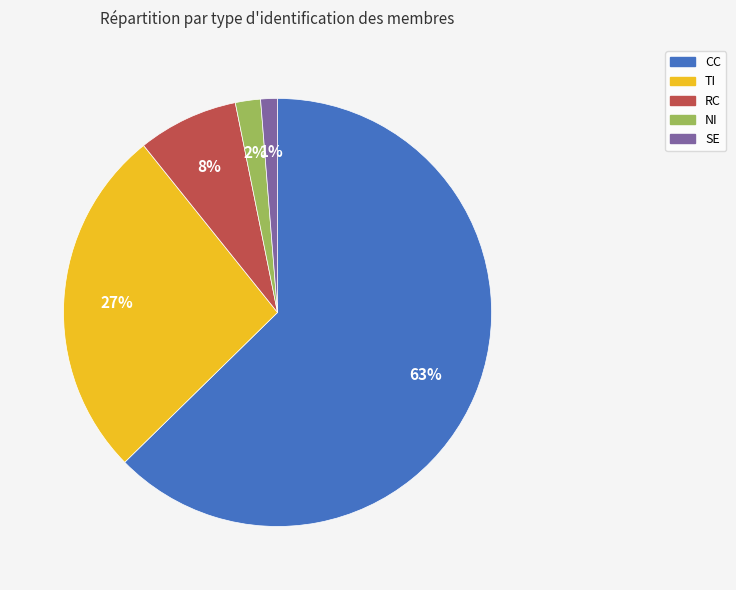

To the nearest percent, what percentage of the pie is TI?

27%